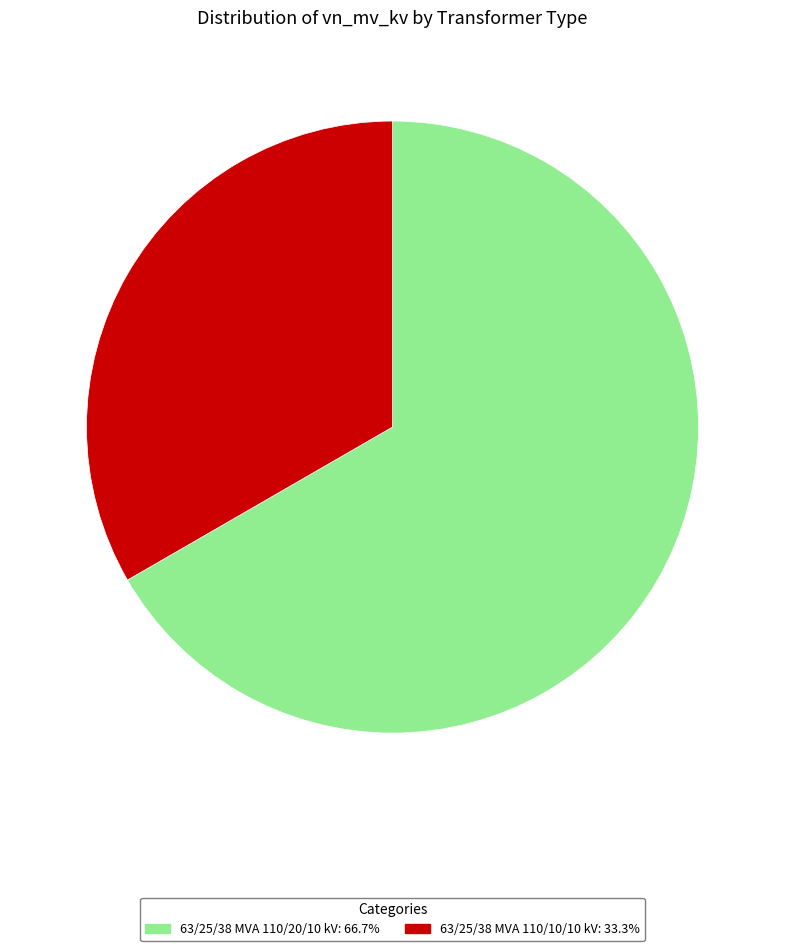

Rank the categories by value from lowest to highest.

63/25/38 MVA 110/10/10 kV, 63/25/38 MVA 110/20/10 kV